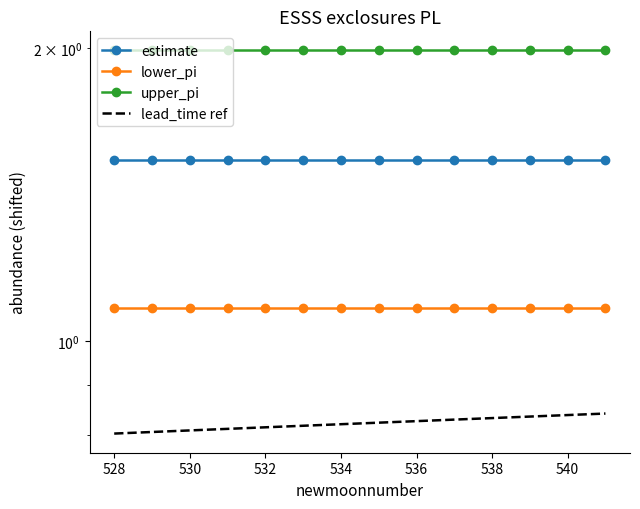

What are all the series names shown in the legend?

estimate, lower_pi, upper_pi, lead_time ref